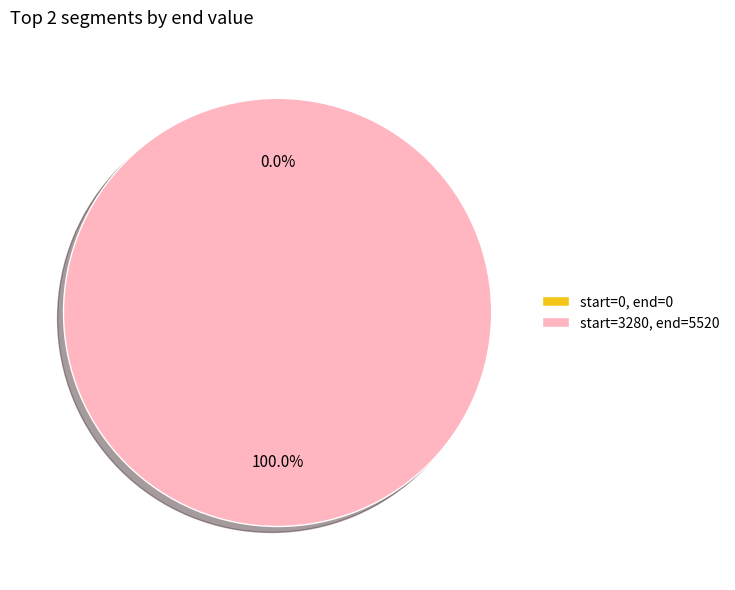

Is the sum of 3280 and 0 greater than half?

Yes